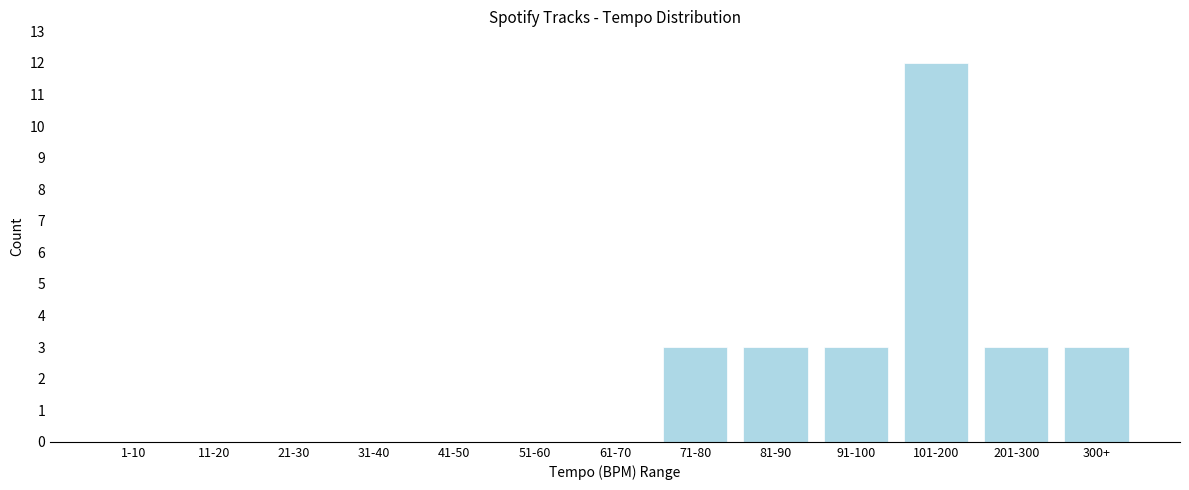

Reading left to right, what are all the values shown in this chart?

1-10=0	11-20=0	21-30=0	31-40=0	41-50=0	51-60=0	61-70=0	71-80=3	81-90=3	91-100=3	101-200=12	201-300=3	300+=3